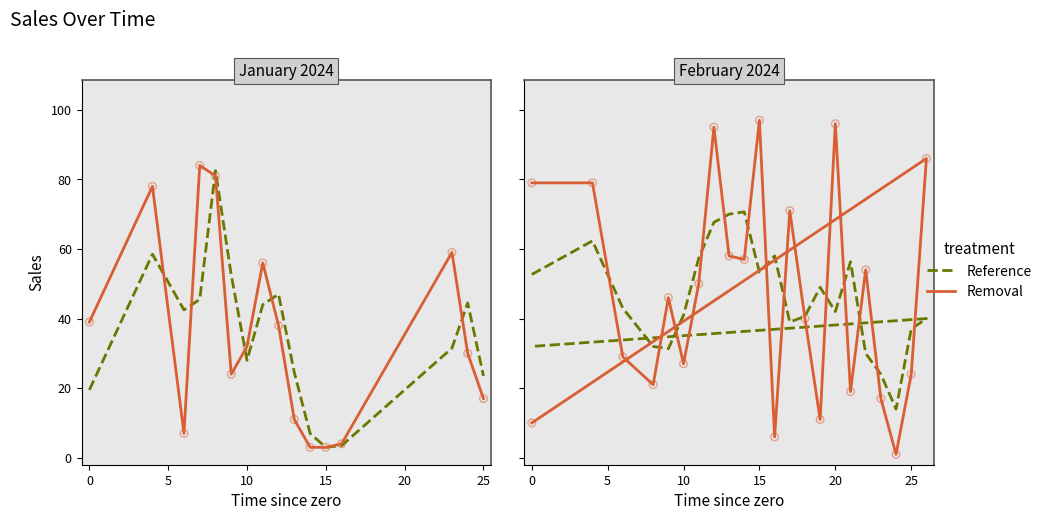

What are all the series names shown in the legend?

Reference, Removal